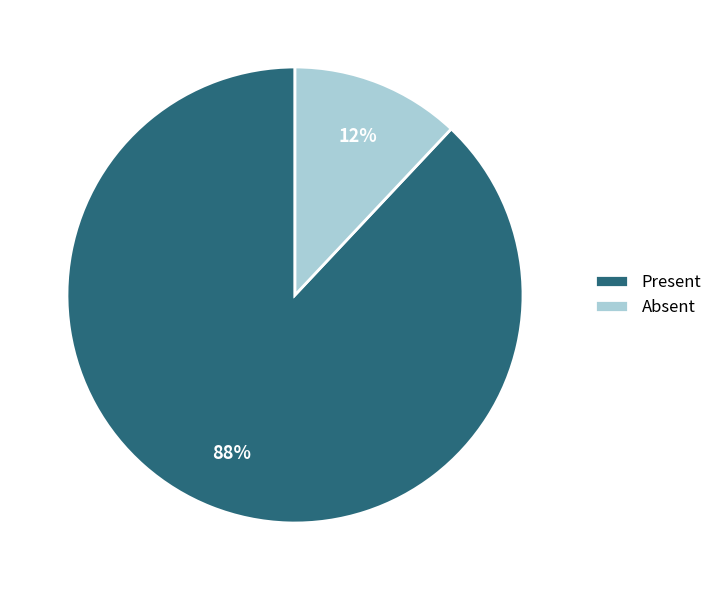

Which category has the biggest portion of the pie?

Present